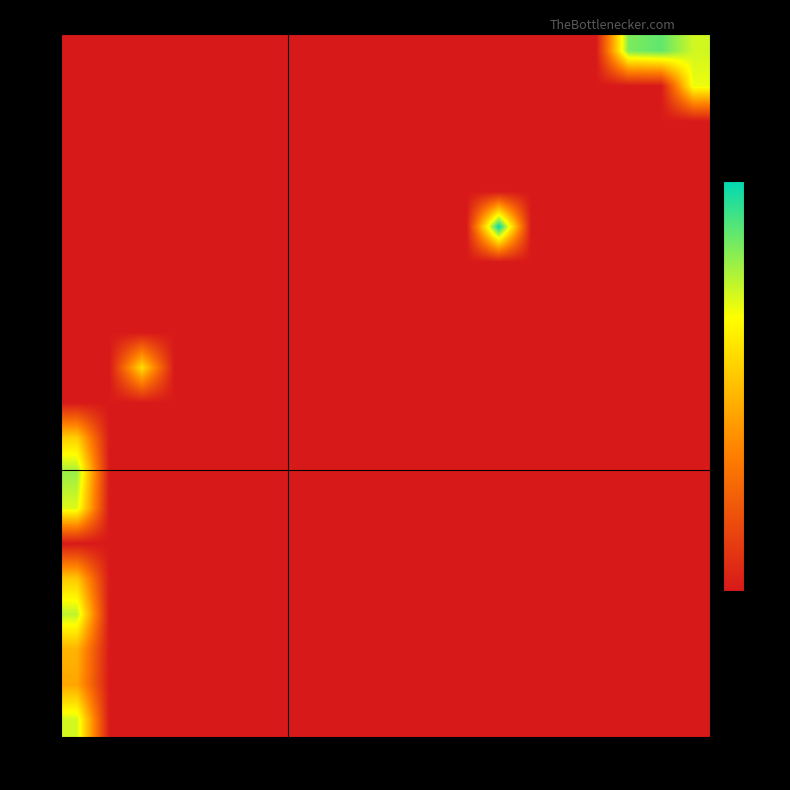

At how many categories does at least one series exceed 3?

6